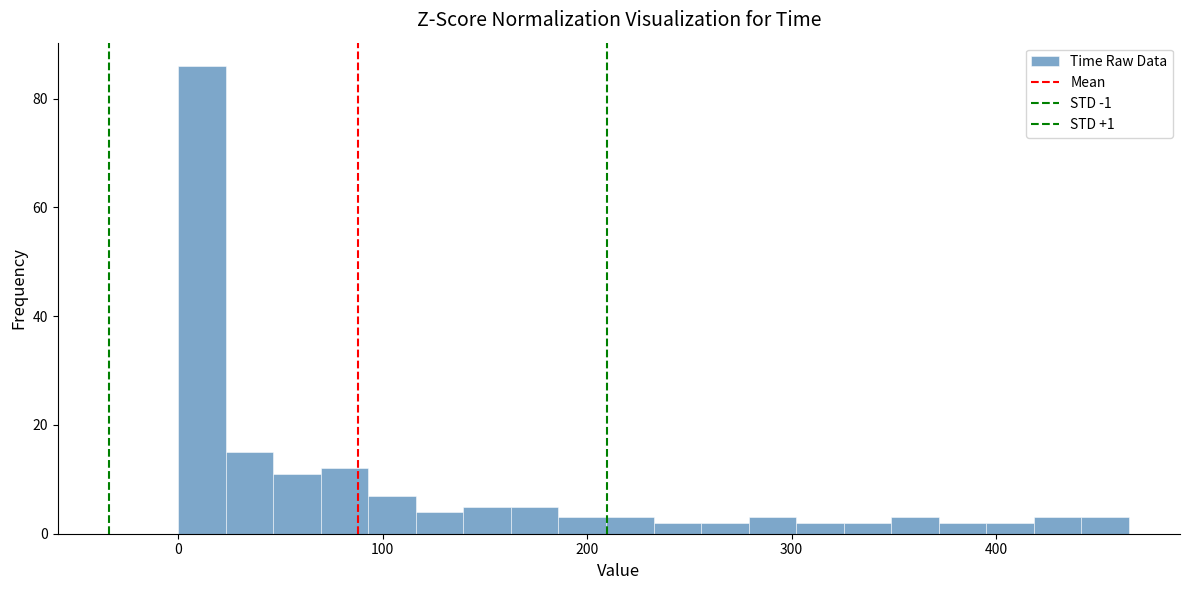

Read against the x-axis, roughly where is the centre of the tallest bar?

10